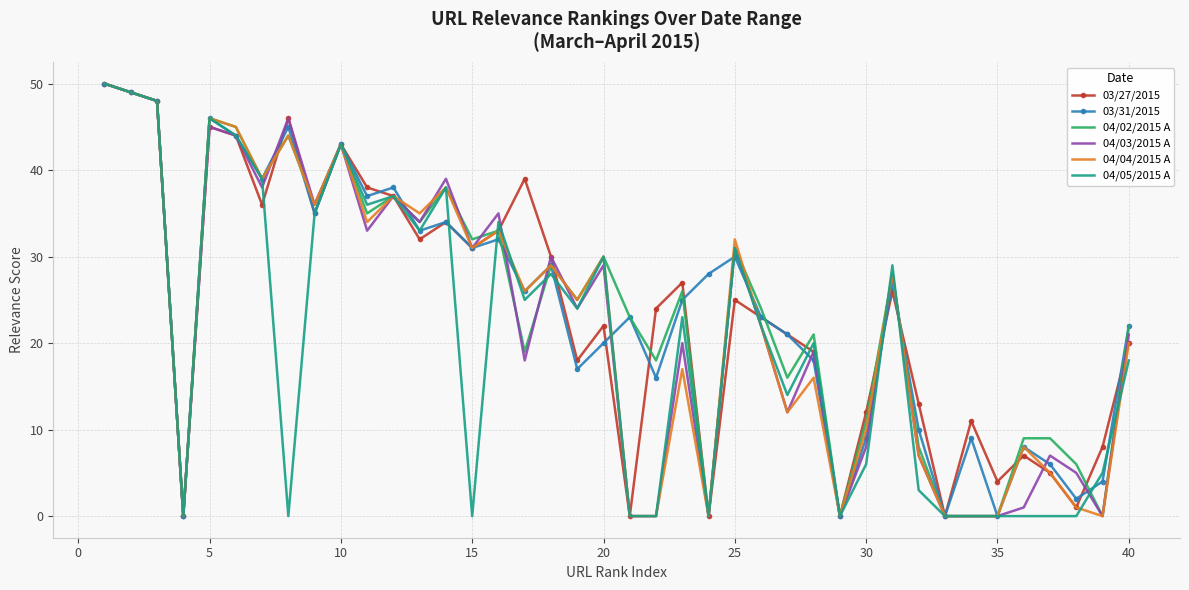

What is the maximum value shown in the chart?

50